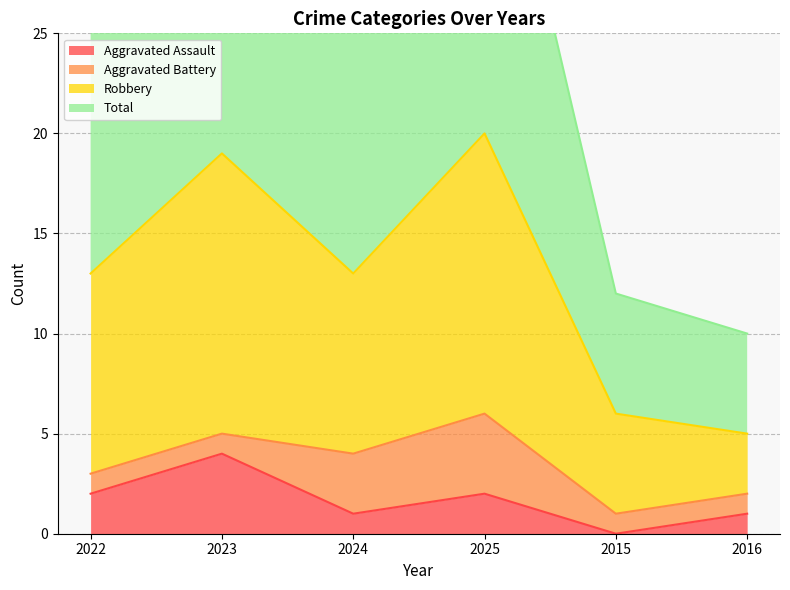

True or false: Aggravated Assault has a value of 2 at 2015.

False